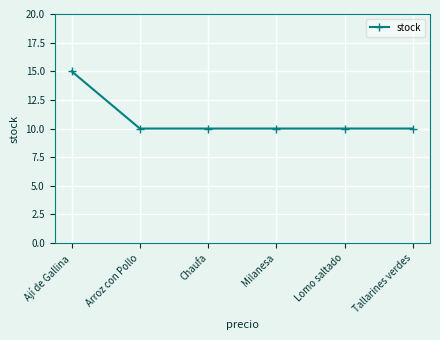

The value at Arroz con Pollo is 10. True or false?

True